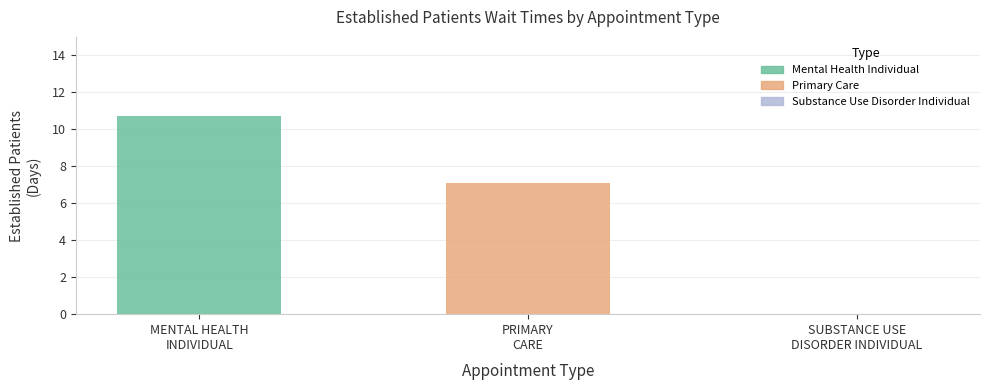

What is the maximum value shown in the chart?

10.7